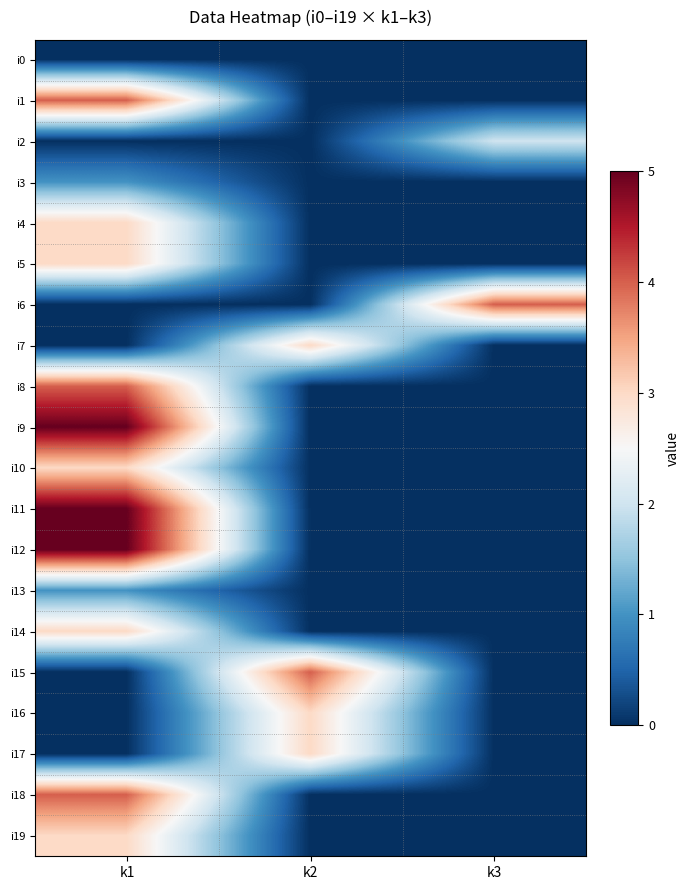

At which category does the chart reach its peak across all series?

k1